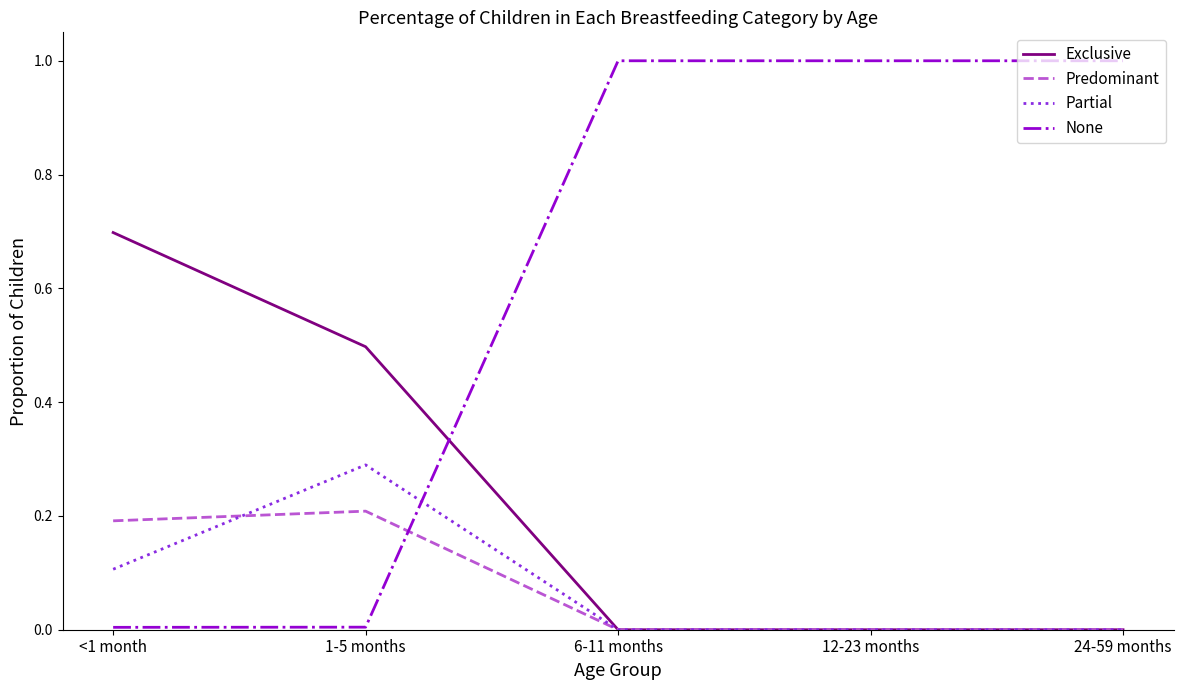

At how many categories does at least one series exceed 0?

5